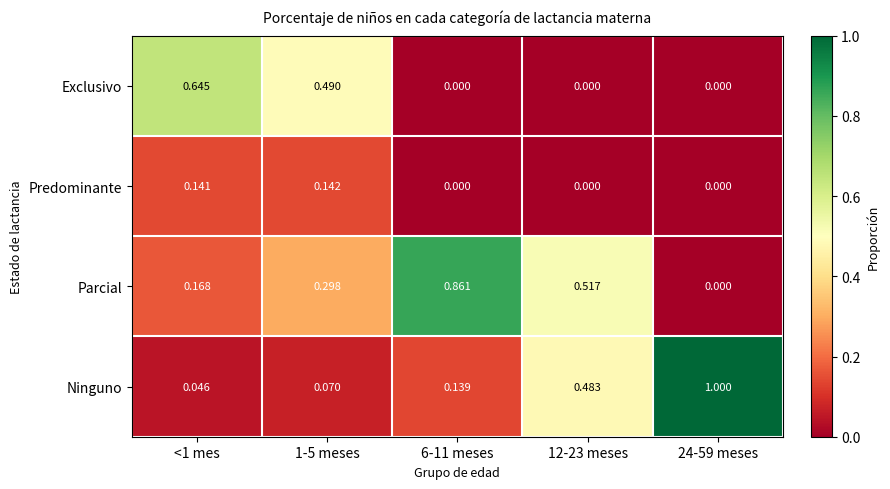

Which series has the largest total across all categories?

Parcial